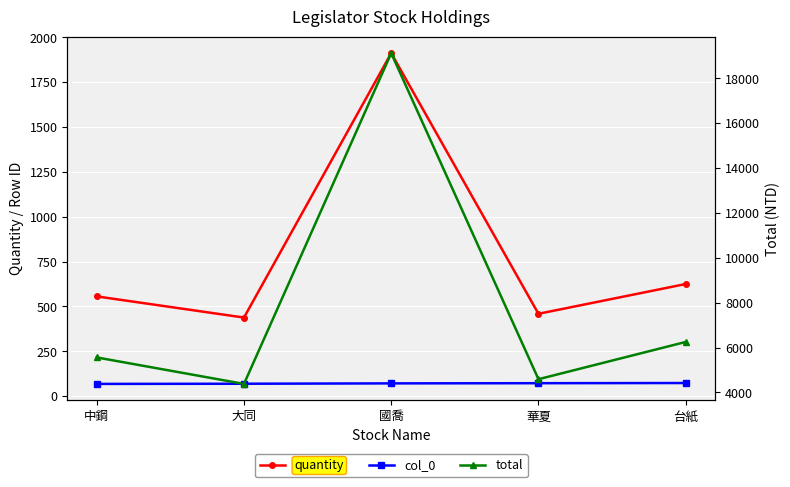

What position from the left is 中鋼?

1